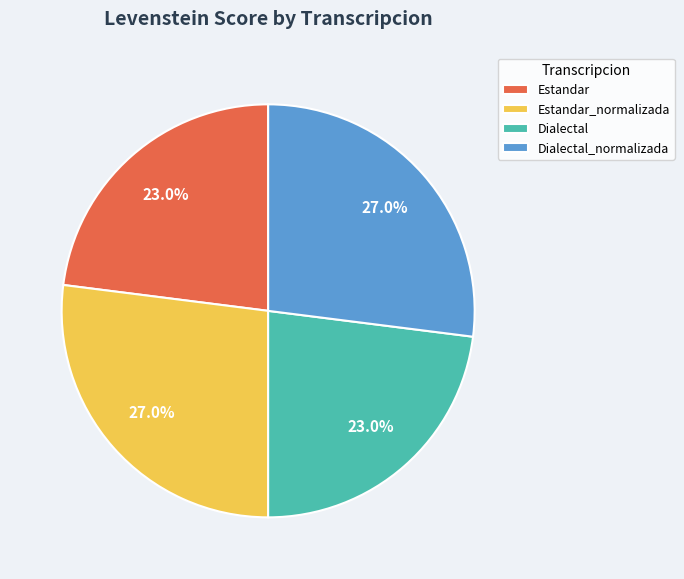

How much of the chart is everything except Estandar?

77.0%